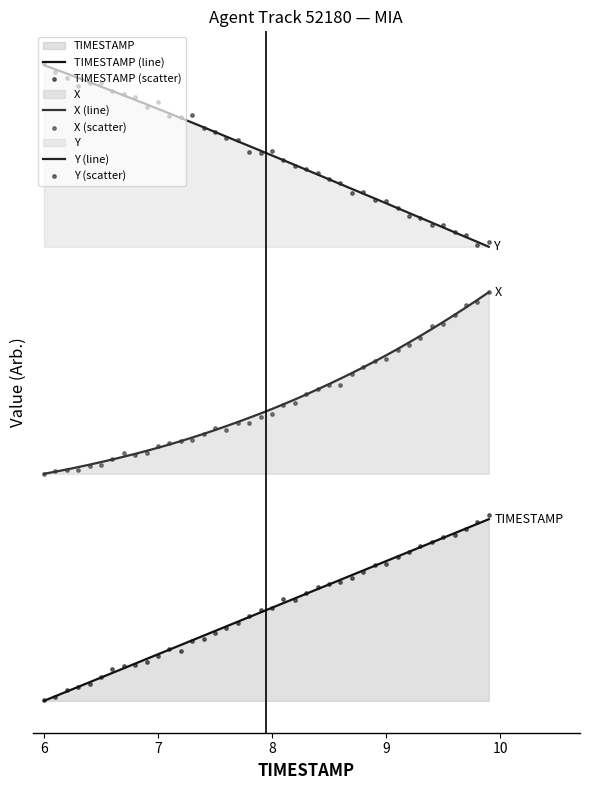

Which series has the largest Y range (max minus min)?

TIMESTAMP (scatter)